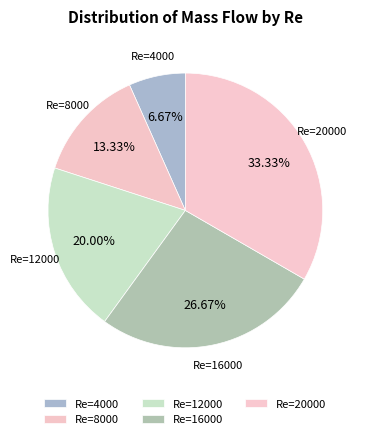

Count the number of slices in the pie.

5